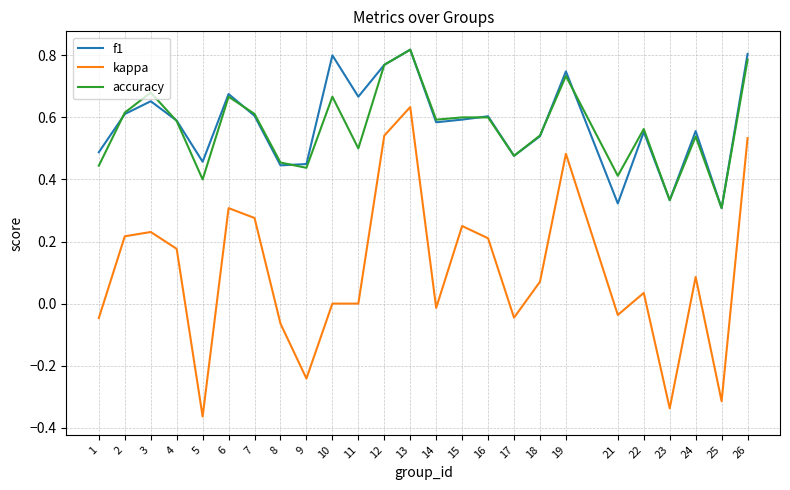

Which category has the lowest value across all series?

5